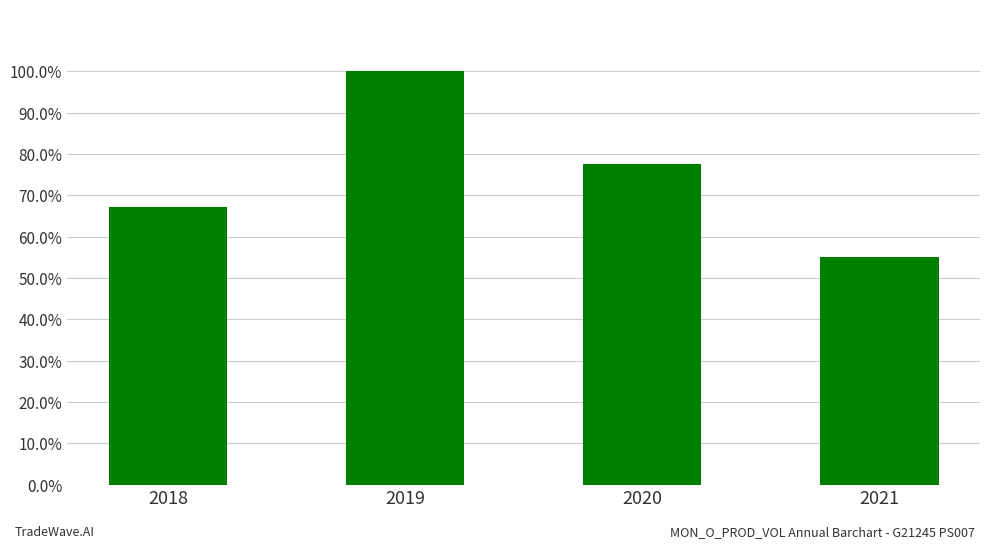

The chart shows a value of 0.8 at 2020. True or false?

True